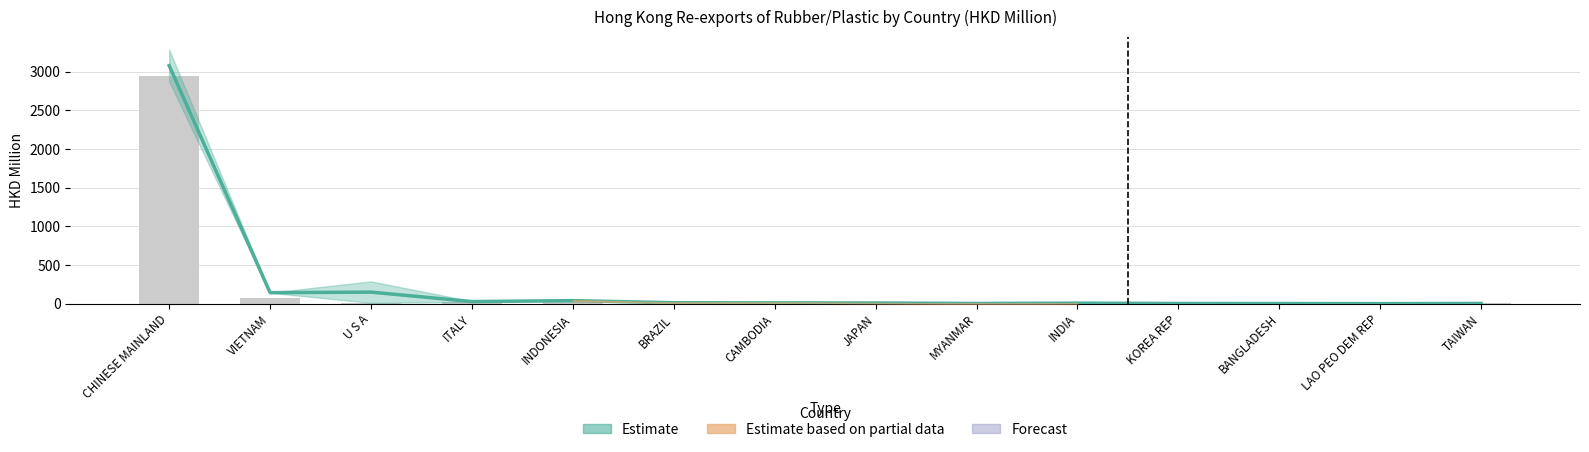

What is the sum of the 201812 values at BANGLADESH and BRAZIL?

13.4